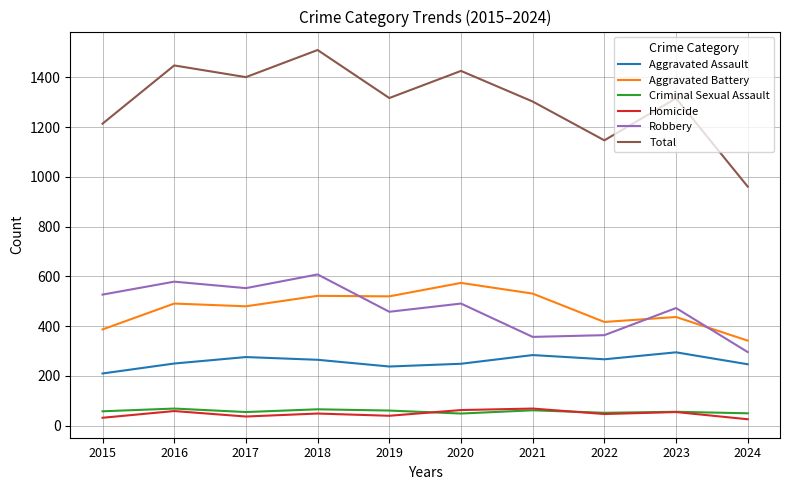

True or false: Aggravated Assault has more than 1 interior local peaks.

True